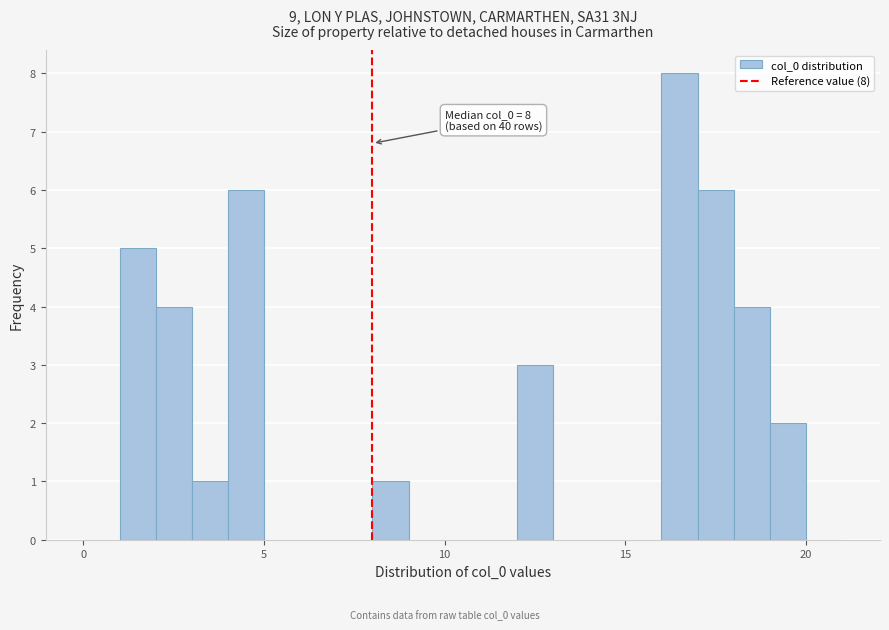

Around what value on the x-axis is the tallest bar? Give the approximate position of its centre, as read against the axis.

16.5